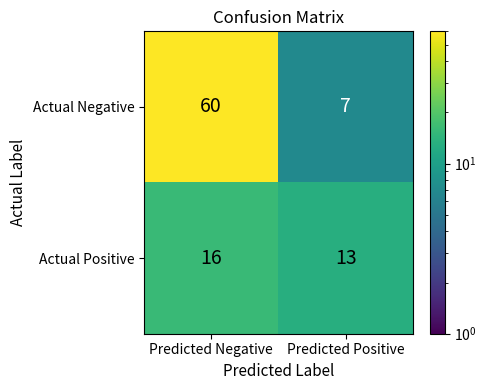

At which category is the sum across all series the highest?

Predicted Negative